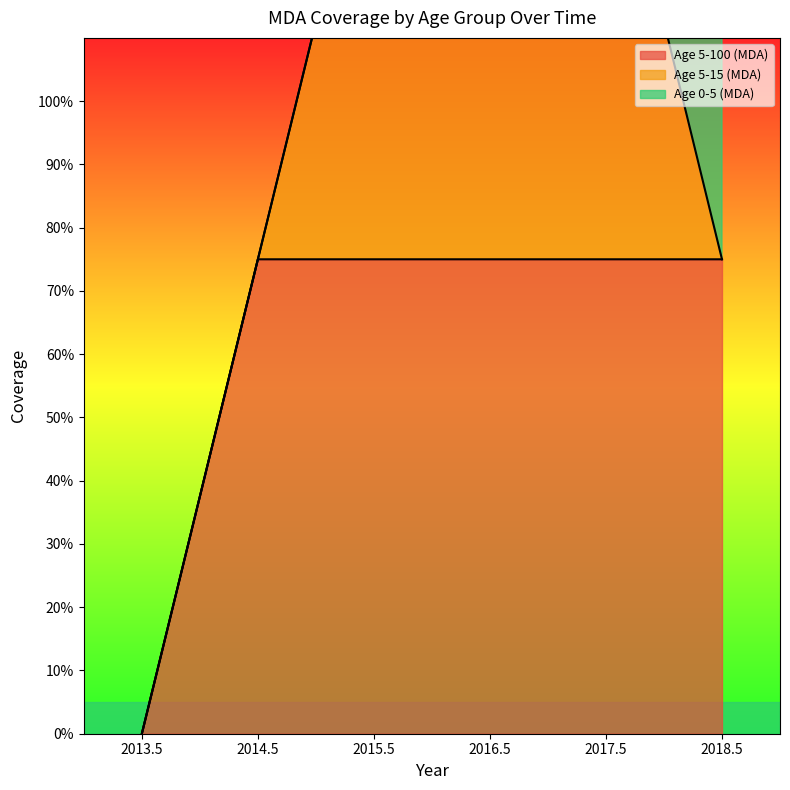

Between 2017.5 and 2016.5, which is larger?

2017.5